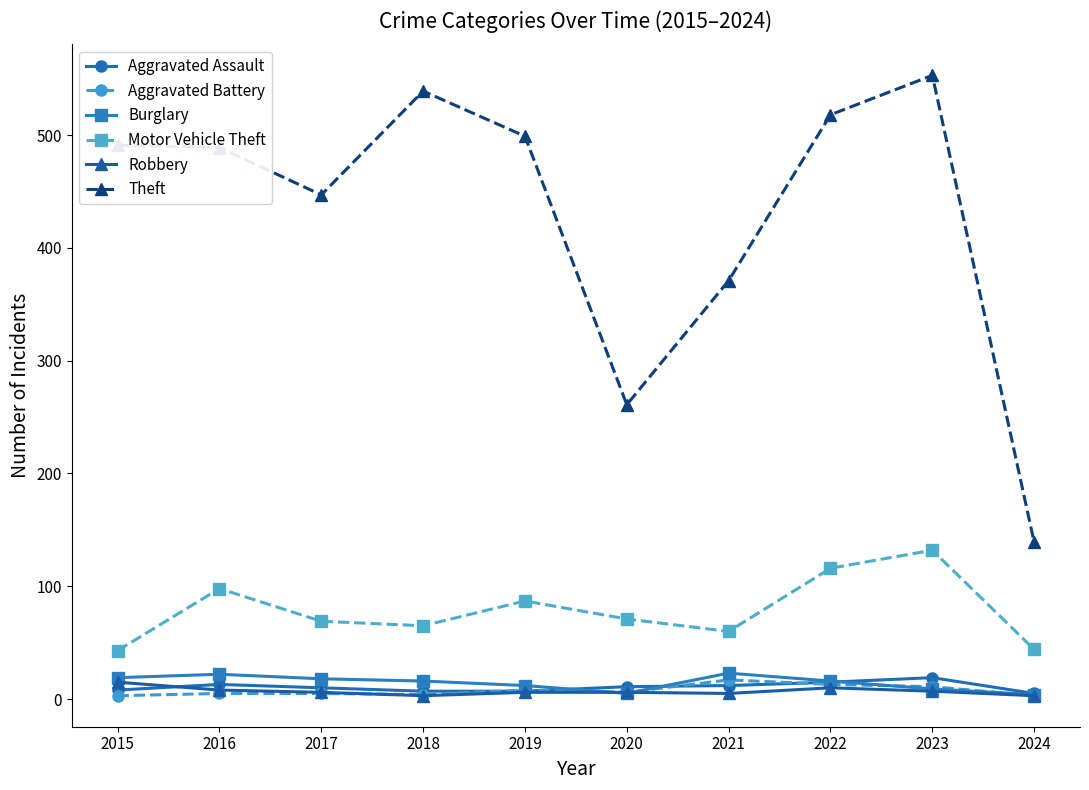

What is the sum of all Robbery values?

69